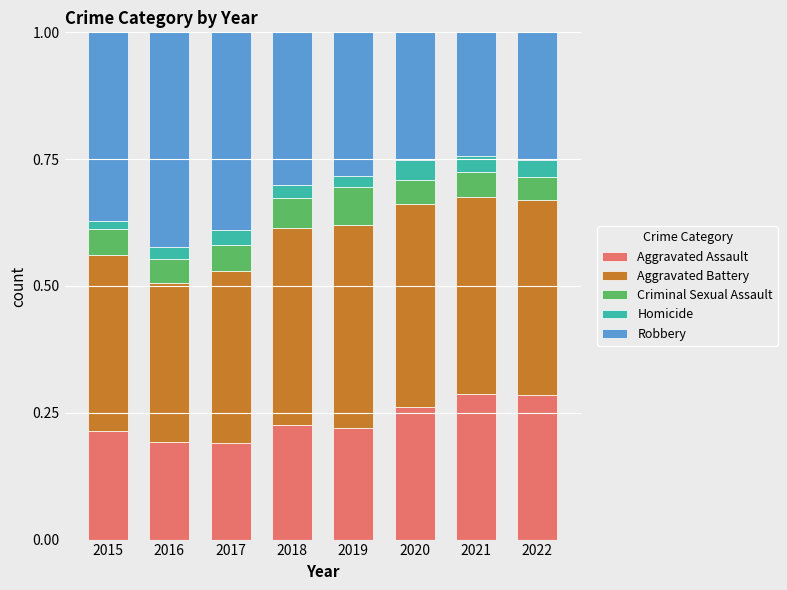

Count the number of data series in this chart.

5